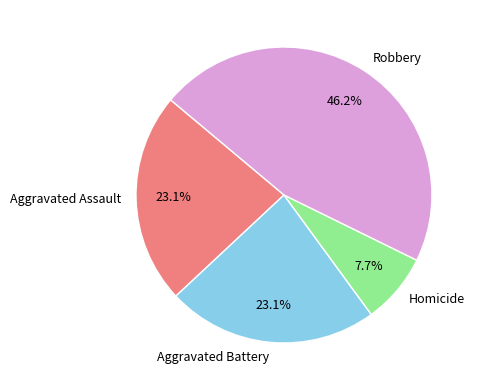

To the nearest percent, what portion does Aggravated Battery represent?

23%